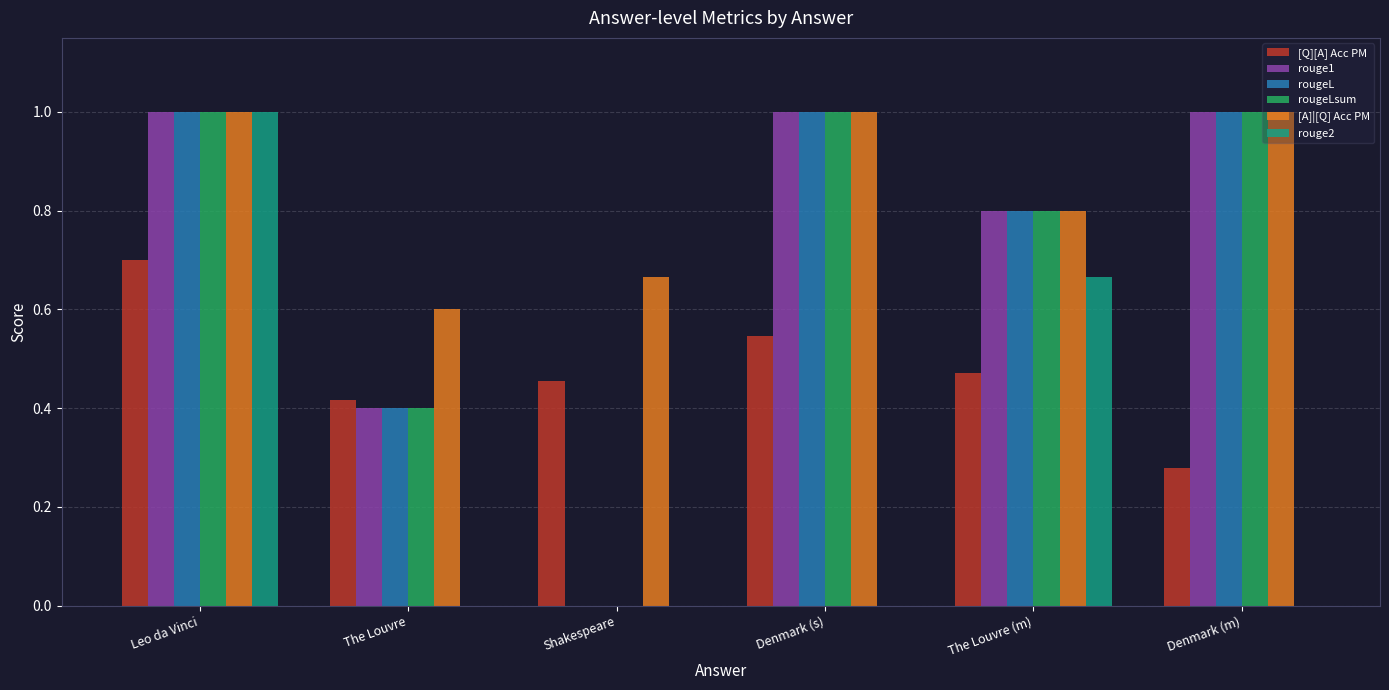

Which series changed the most between Leo da Vinci and The Louvre?

rouge2